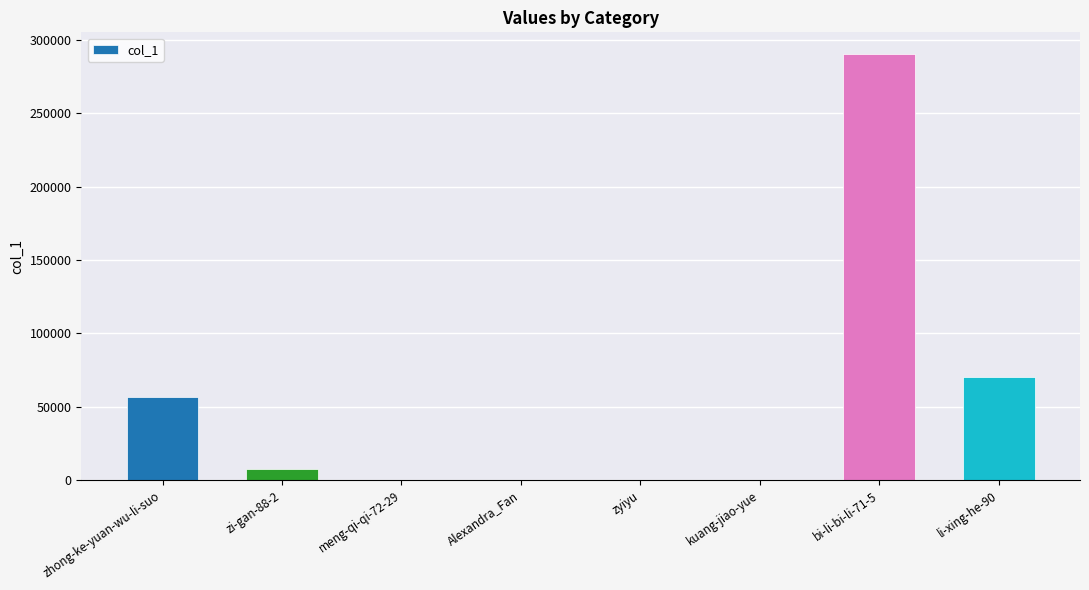

How many series are shown in this chart?

1